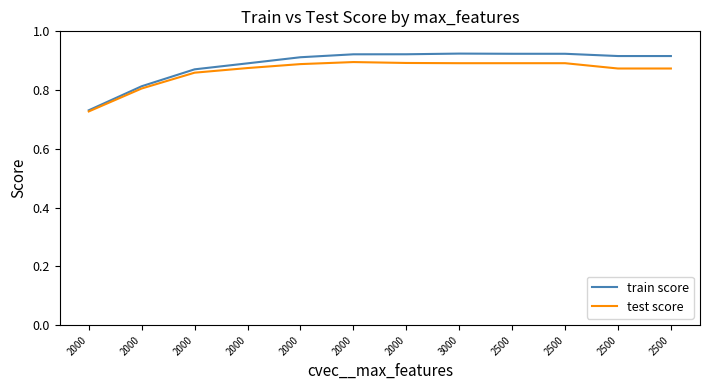

What are all the series names shown in the legend?

train score, test score